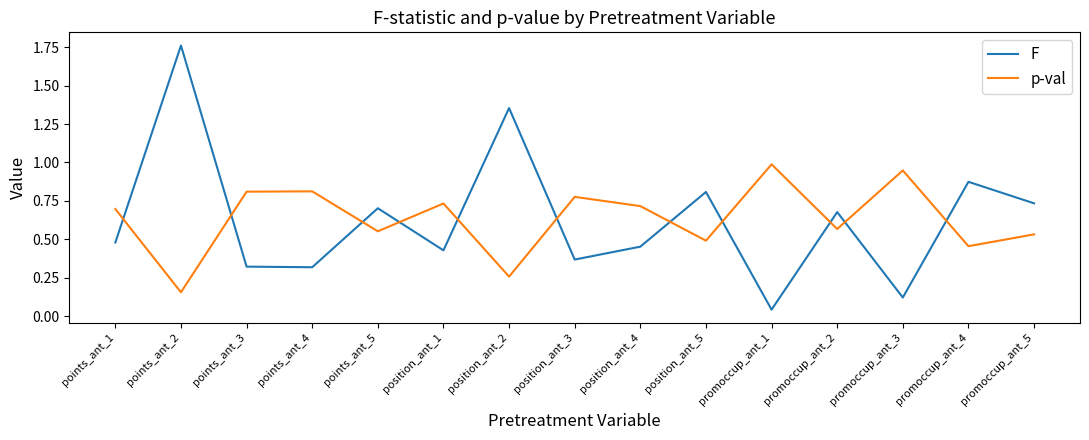

At how many categories does at least one series exceed 0?

15